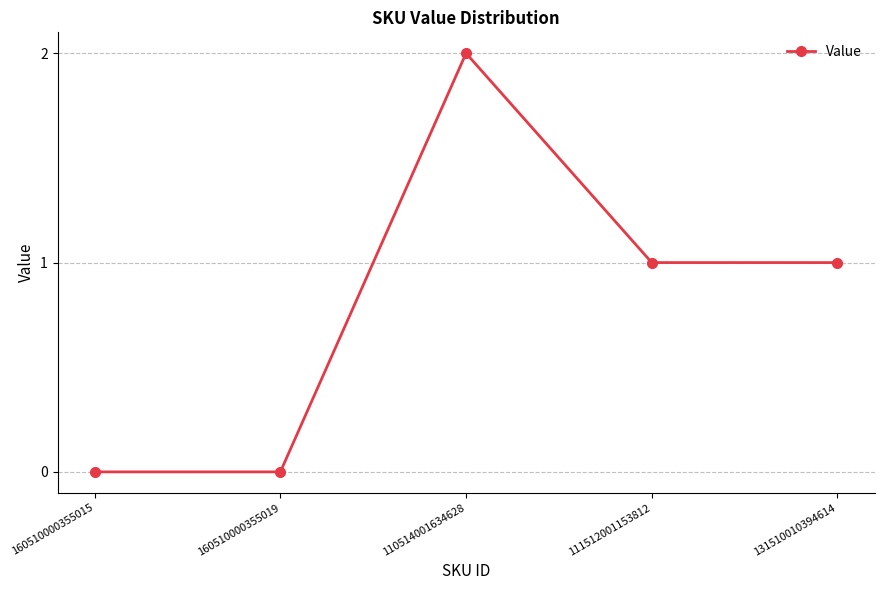

Where is the first local maximum?

110514001634628